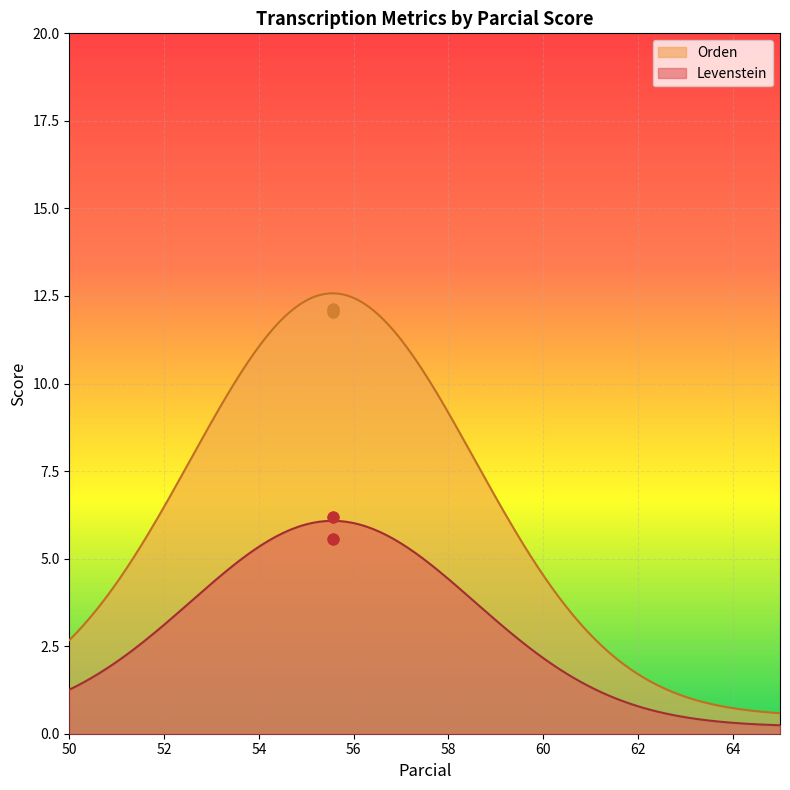

Which series reaches the maximum Y coordinate?

Orden